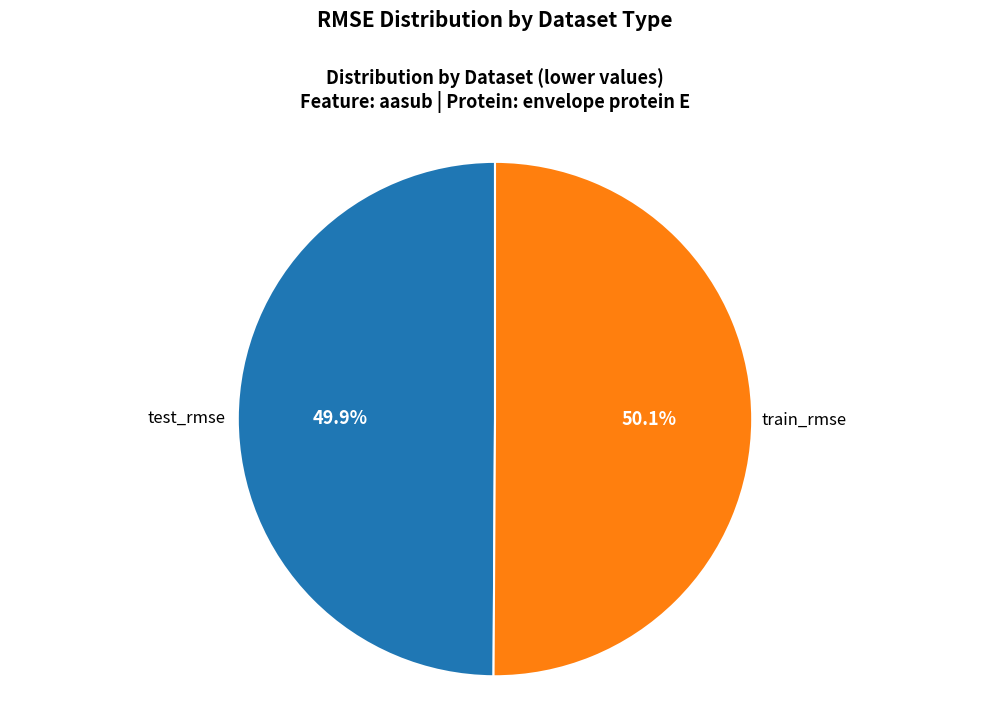

Is there any slice that represents more than half of the pie?

Yes